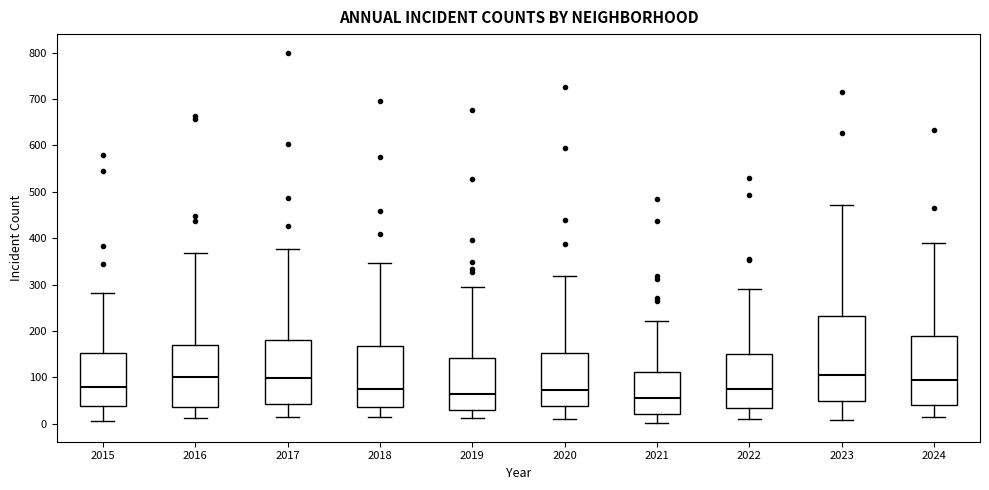

Reading left to right, read every box against the y-axis: the position of its median line, the range the box covers, and the ends of its whiskers. The values are not printed on the chart, so give them approximately, as read against the axis.

2015: median 80, box 40 to 150, whiskers 10 to 280
2016: median 100, box 40 to 170, whiskers 10 to 370
2017: median 100, box 40 to 180, whiskers 20 to 380
2018: median 70, box 40 to 170, whiskers 10 to 350
2019: median 70, box 30 to 140, whiskers 10 to 290
2020: median 70, box 40 to 150, whiskers 10 to 320
2021: median 60, box 20 to 110, whiskers 0 to 220
2022: median 70, box 30 to 150, whiskers 10 to 290
2023: median 110, box 50 to 230, whiskers 10 to 470
2024: median 90, box 40 to 190, whiskers 20 to 390